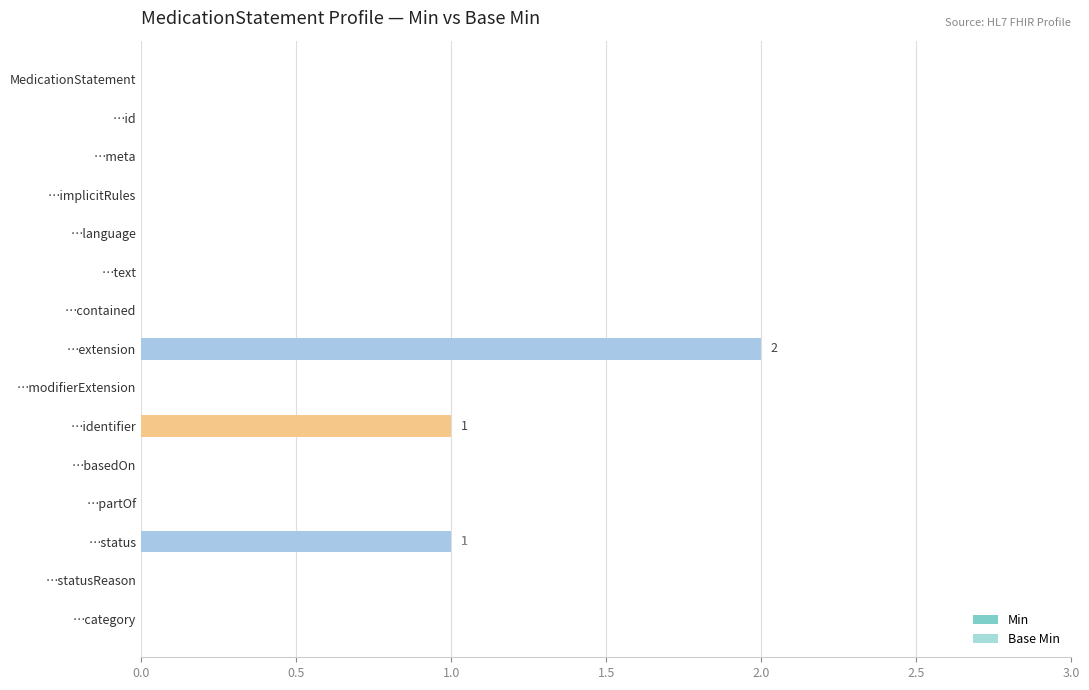

Rank the series at …text from lowest to highest value.

Min, Base Min